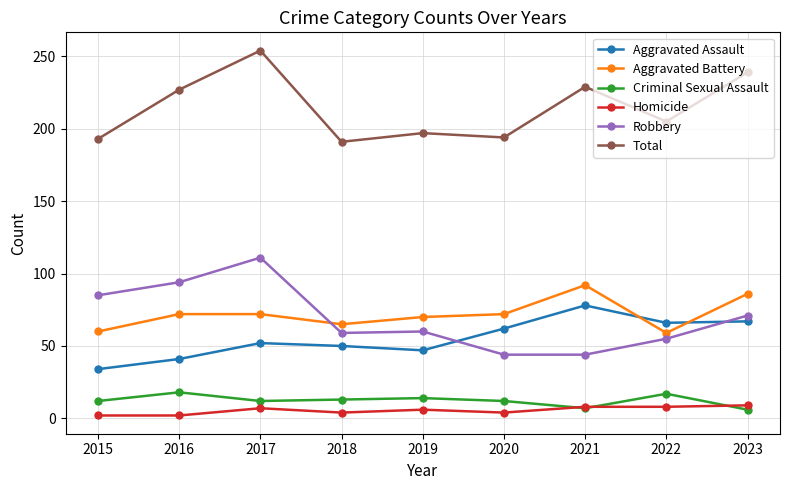

True or false: Robbery has a value of 44 at 2021.

True